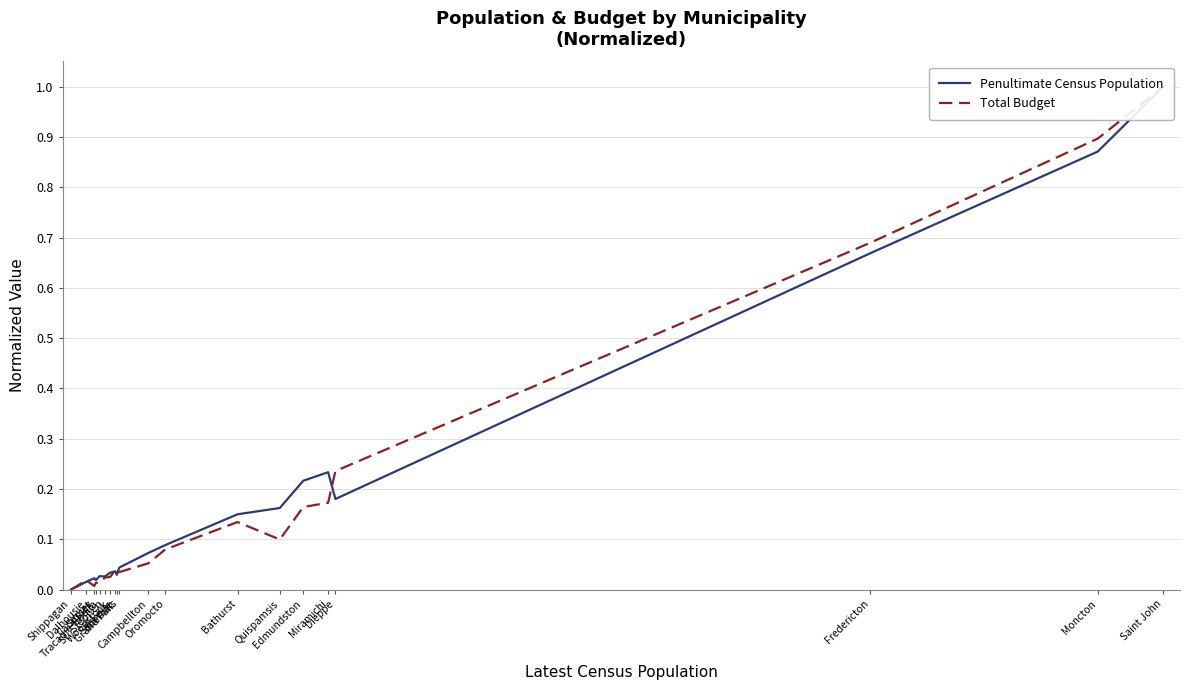

What is the total value across all series at Moncton?

1.8